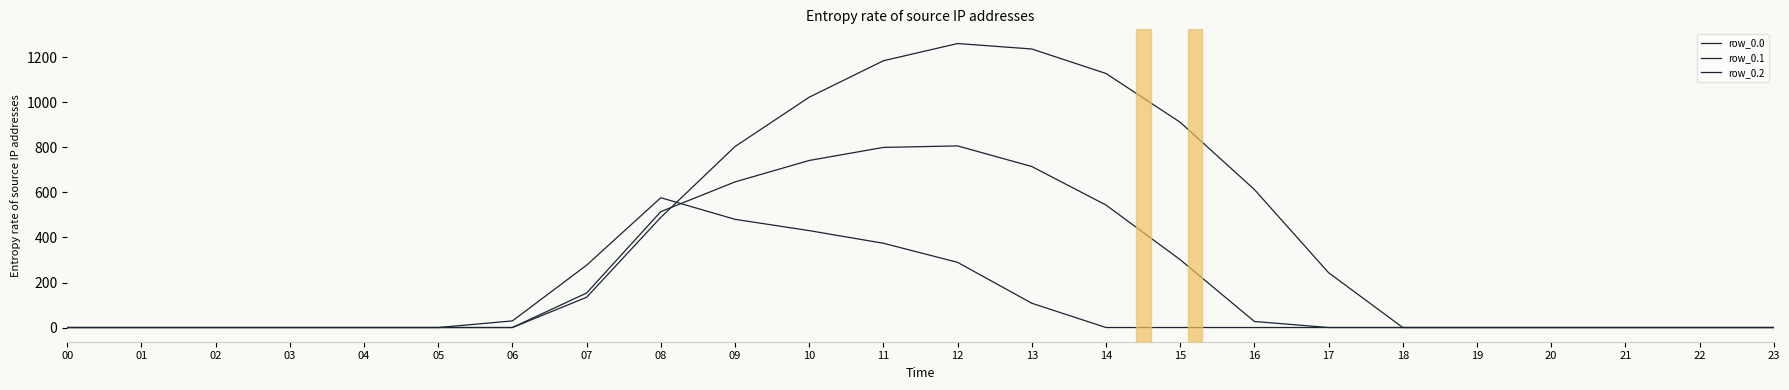

Rank the series by their average value, from highest to lowest.

row_0.0, row_0.1, row_0.2